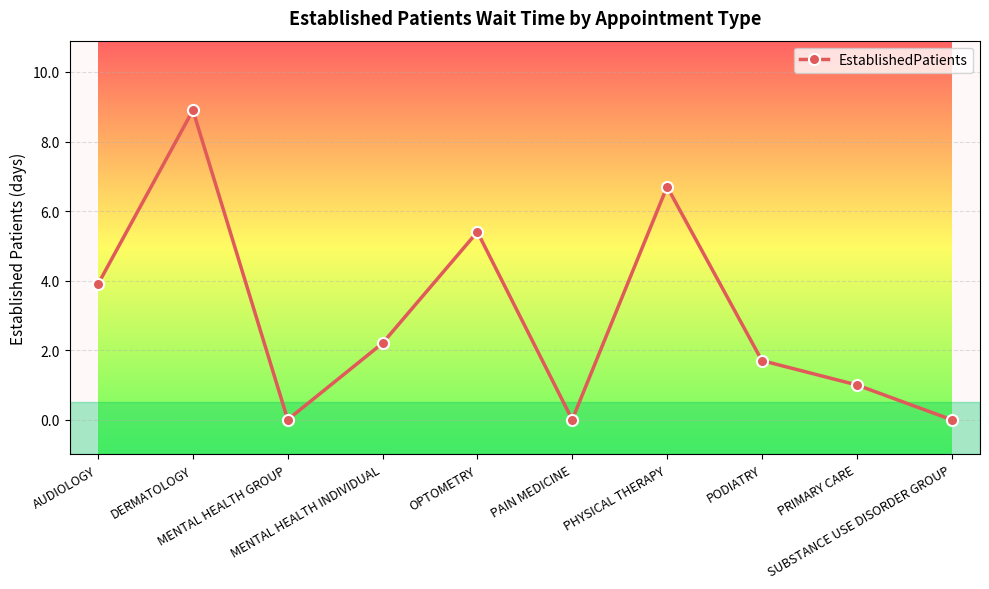

What is the value of the 8th point from the left?

1.7